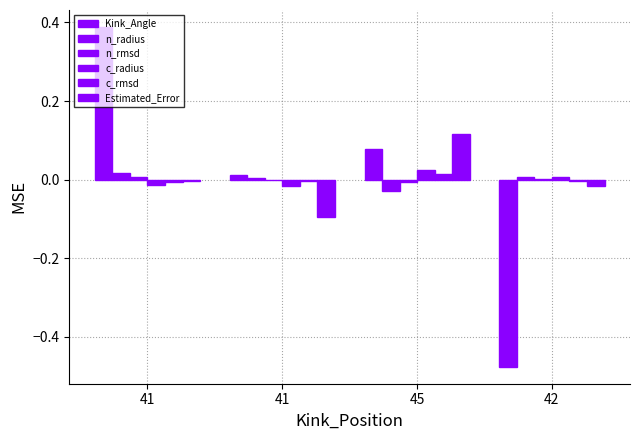

What is the maximum value shown in the chart?

0.4